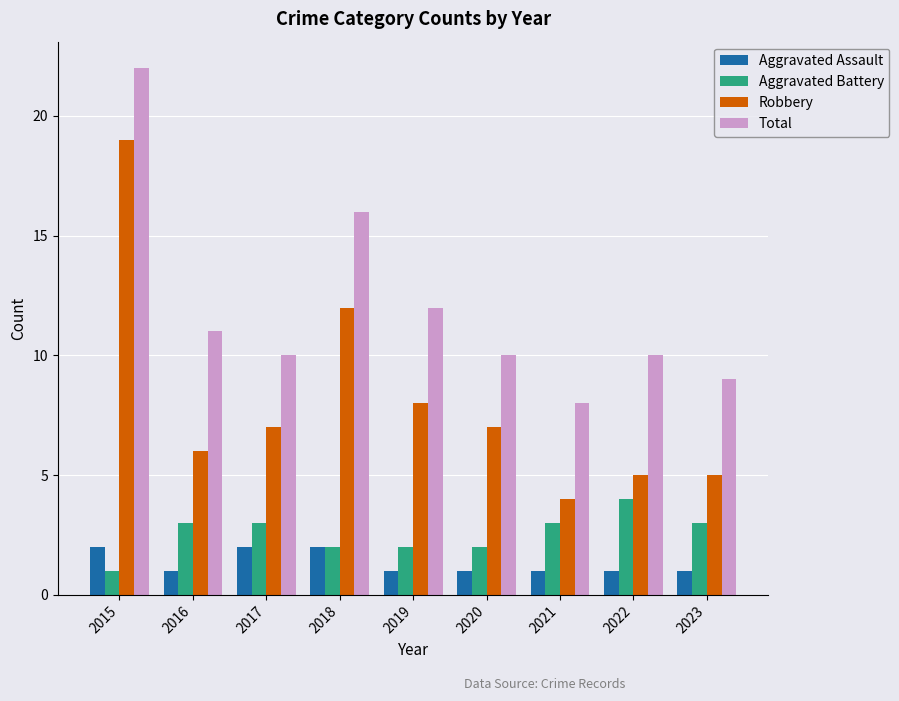

What is the sum of all Total values?

108